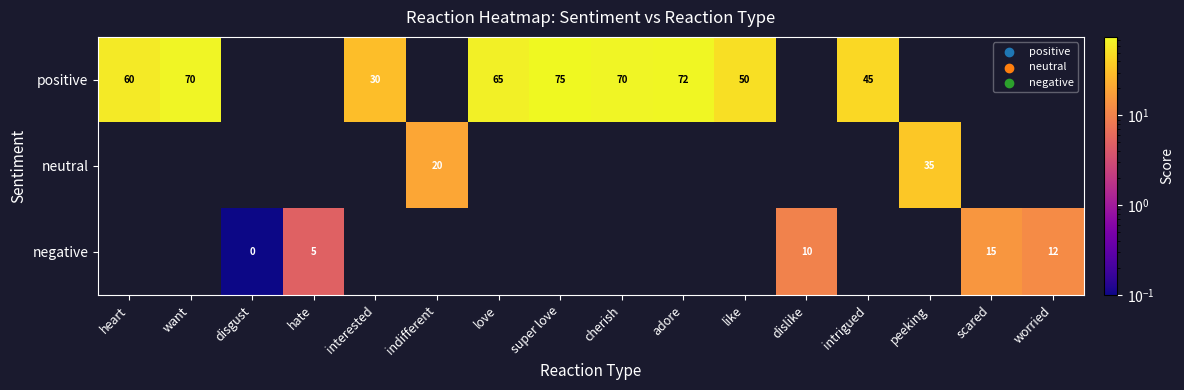

The positive series shows 88.4 at like. True or false?

False